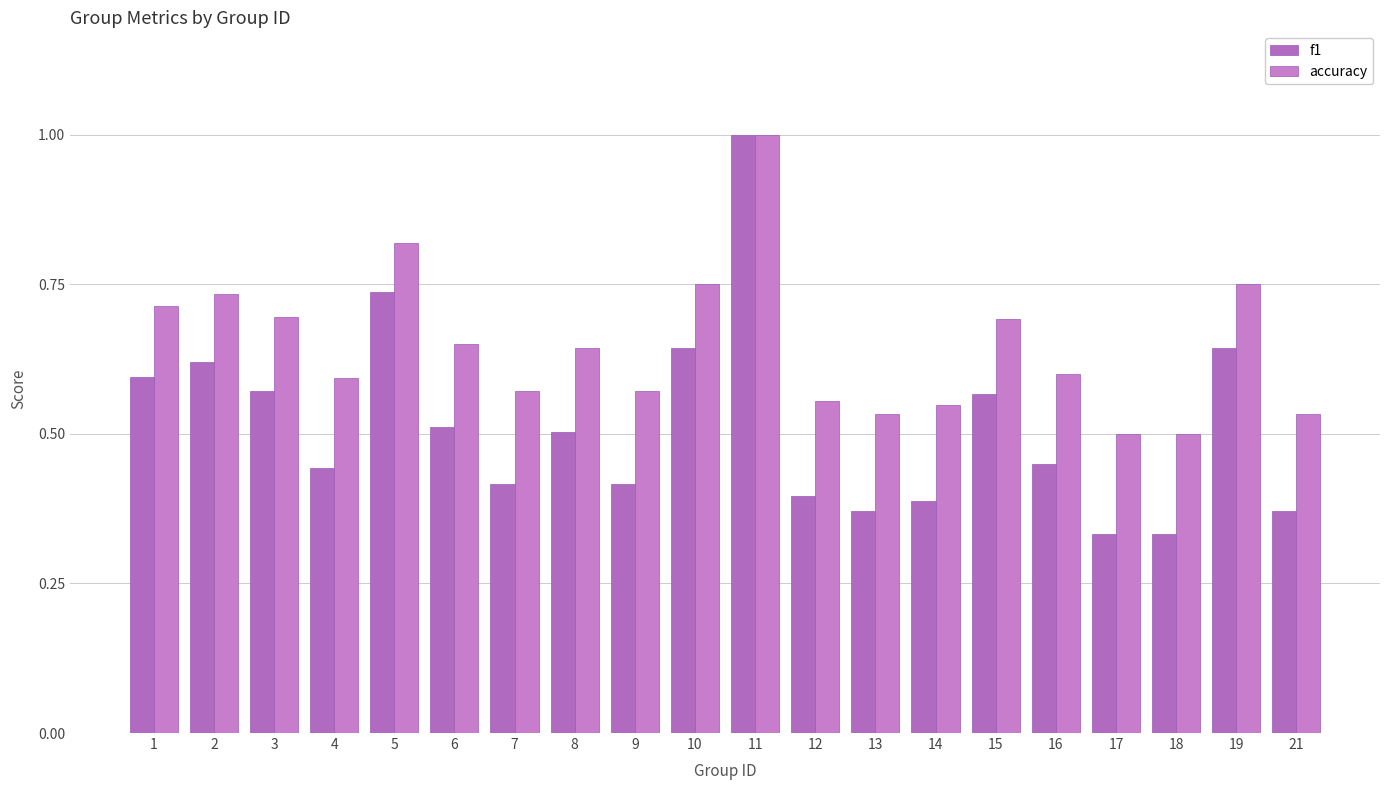

What are all the series names shown in the legend?

f1, accuracy